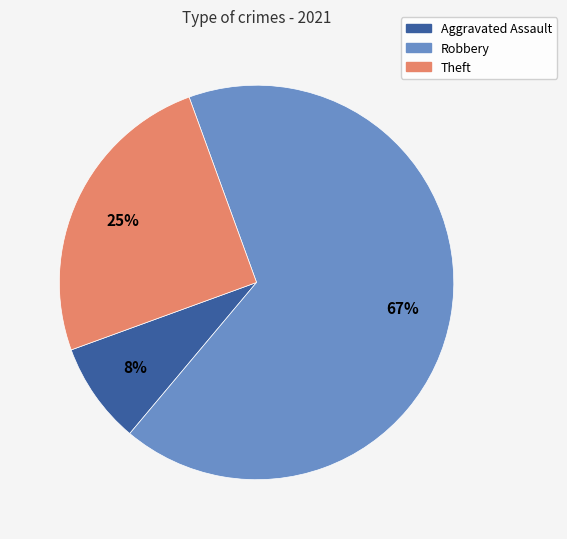

Is there a majority slice in this chart?

Yes